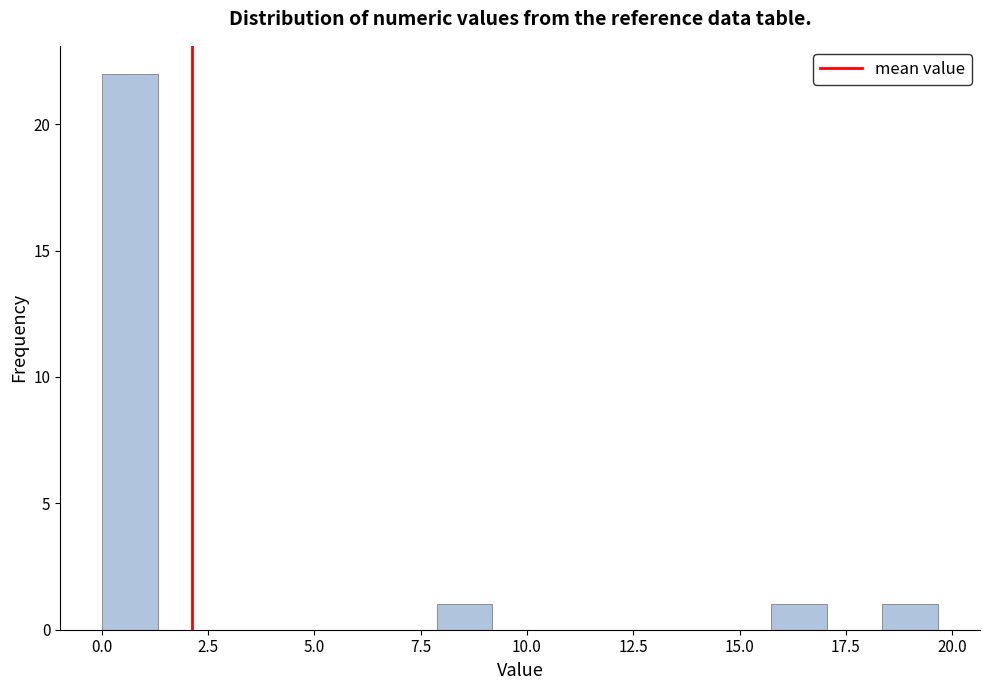

Around what value on the x-axis is the tallest bar? Give the approximate position of its centre, as read against the axis.

0.5